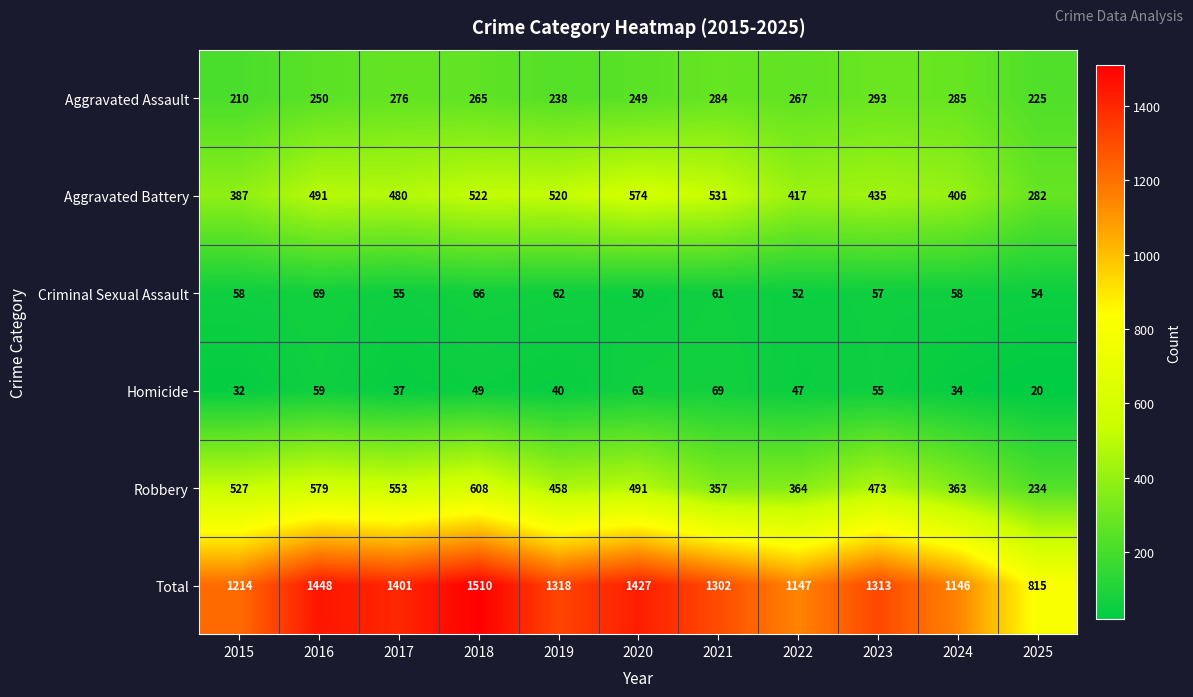

Is it true that Criminal Sexual Assault equals 58 at 2024?

True